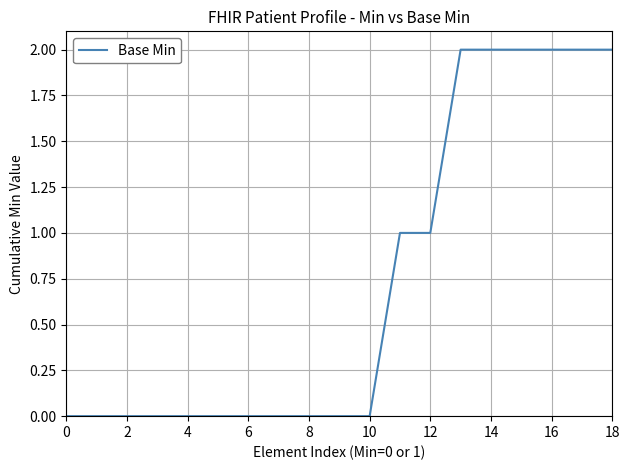

What is the greatest value displayed?

2